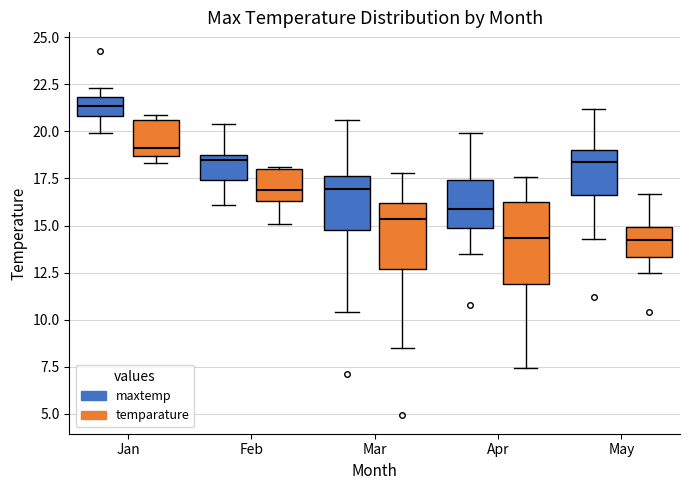

Where does the lower whisker of the box for Feb (temparature) end on the y-axis? The values are not printed on the chart, so give them approximately, as read against the axis.

15.0